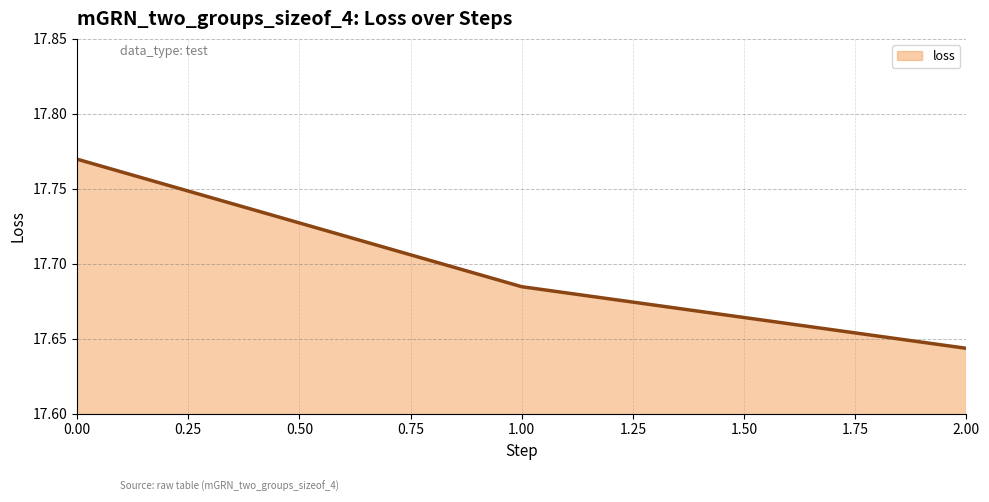

Which category has the lowest value across all series?

2.00